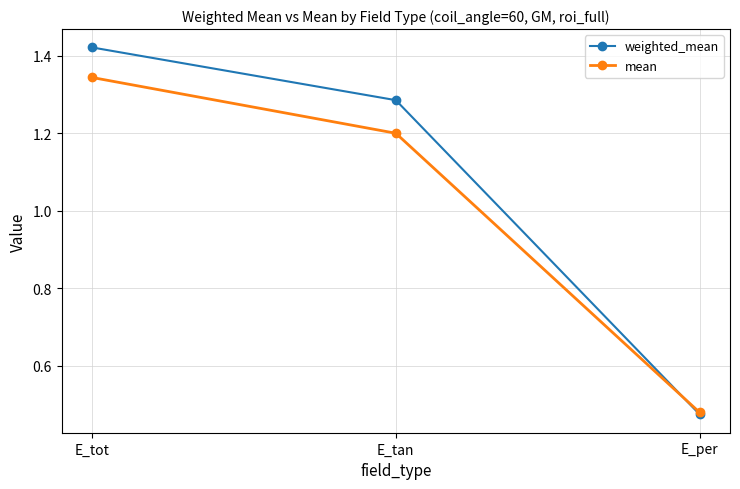

The value of mean at E_tan is 1.2. True or false?

True